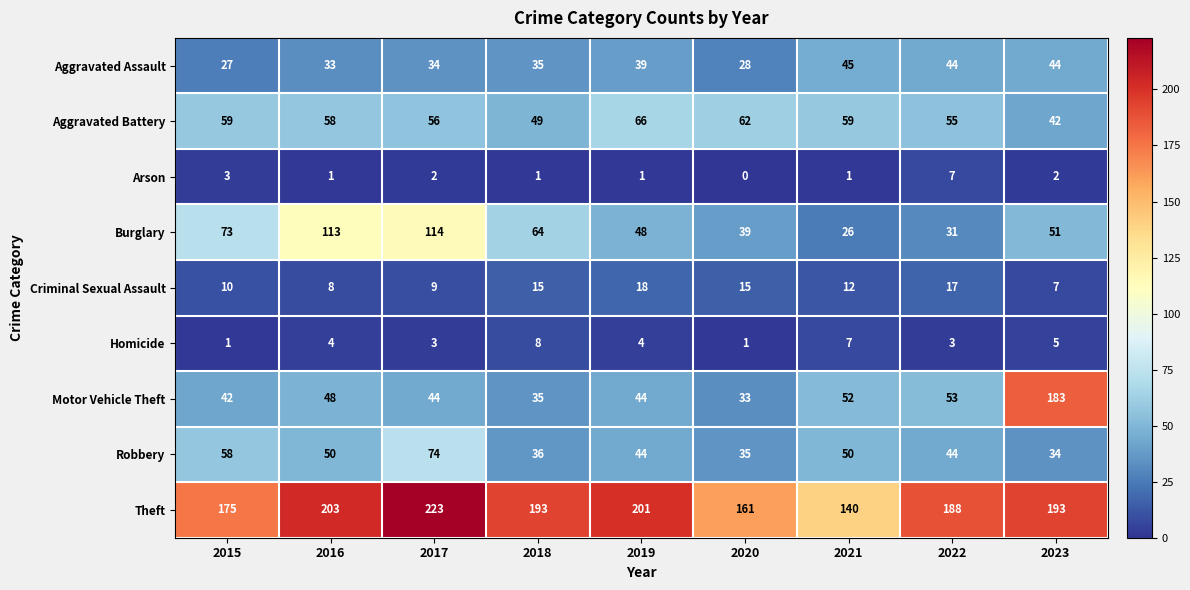

At which category does the chart reach its peak across all series?

2017